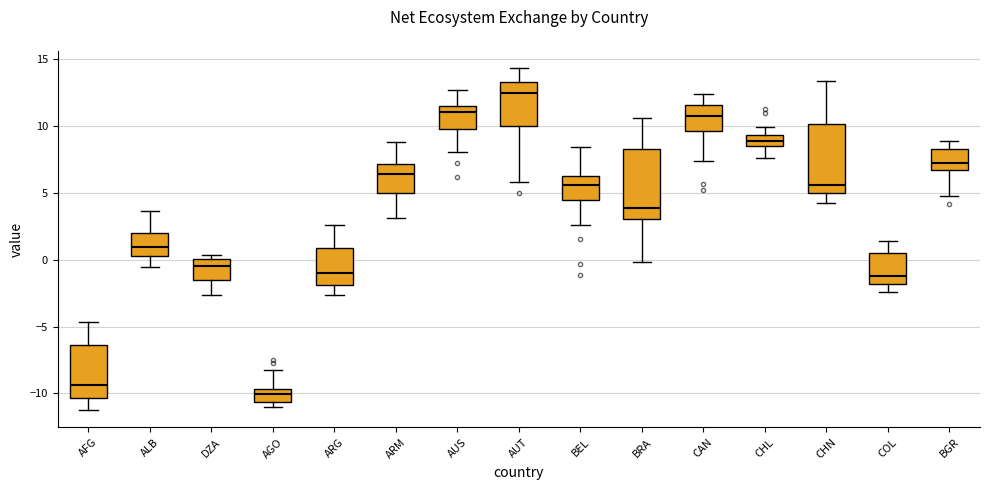

Reading left to right, read every box against the y-axis: the position of its median line, the range the box covers, and the ends of its whiskers. The values are not printed on the chart, so give them approximately, as read against the axis.

AFG: median -9.5, box -10.5 to -6.5, whiskers -11.5 to -4.5
ALB: median 1.0, box 0.5 to 2.0, whiskers -0.5 to 3.5
DZA: median -0.5, box -1.5 to 0.0, whiskers -2.5 to 0.5
AGO: median -10.0, box -10.5 to -9.5, whiskers -11.0 to -8.0
ARG: median -1.0, box -2.0 to 1.0, whiskers -2.5 to 2.5
ARM: median 6.5, box 5.0 to 7.0, whiskers 3.0 to 9.0
AUS: median 11.0, box 10.0 to 11.5, whiskers 8.0 to 12.5
AUT: median 12.5, box 10.0 to 13.5, whiskers 6.0 to 14.5
BEL: median 5.5, box 4.5 to 6.5, whiskers 2.5 to 8.5
BRA: median 4.0, box 3.0 to 8.5, whiskers 0.0 to 10.5
CAN: median 10.5, box 9.5 to 11.5, whiskers 7.5 to 12.5
CHL: median 9.0, box 8.5 to 9.5, whiskers 7.5 to 10.0
CHN: median 5.5, box 5.0 to 10.0, whiskers 4.0 to 13.5
COL: median -1.0, box -2.0 to 0.5, whiskers -2.5 to 1.5
BGR: median 7.0 (just above the box's lower edge), box 7.0 to 8.5, whiskers 5.0 to 9.0